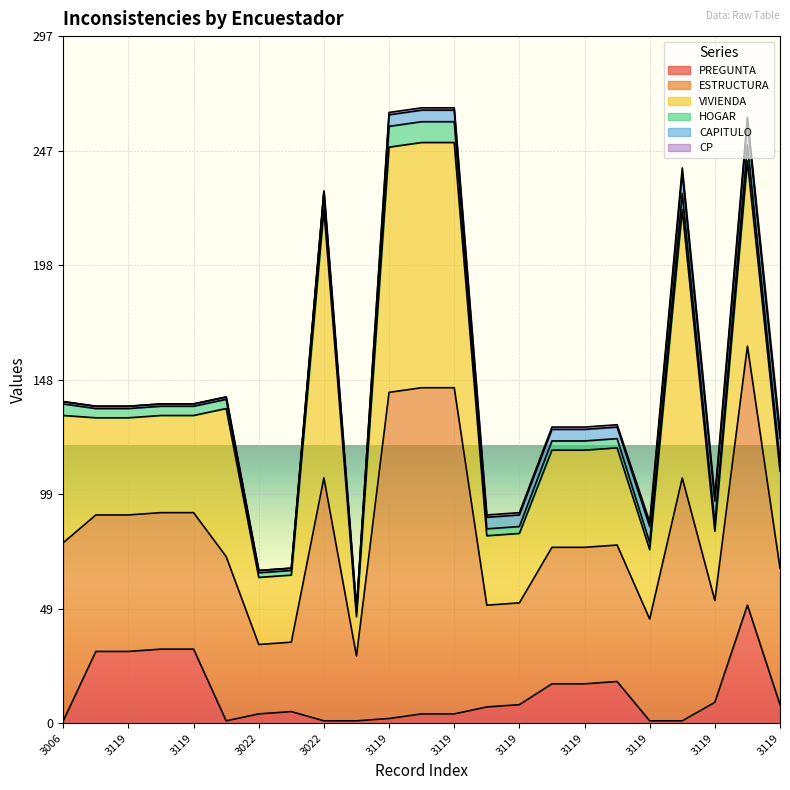

Reading right to left, extract all data points from this chart.

PREGUNTA: 3119=8	3006=51	3119=9	3022=1	3119=1	3119=18	3119=17	3119=17	3119=8	3119=7	3119=4	3119=4	3119=2	3006=1	3022=1	3022=5	3022=4	3022=1	3119=32	3119=32	3119=31	3119=31	3006=1
ESTRUCTURA: 3119=59	3006=112	3119=44	3022=105	3119=44	3119=59	3119=59	3119=59	3119=44	3119=44	3119=141	3119=141	3119=141	3006=28	3022=105	3022=30	3022=30	3022=71	3119=59	3119=59	3119=59	3119=59	3006=77
VIVIENDA: 3119=42	3006=80	3119=30	3022=116	3119=30	3119=42	3119=42	3119=42	3119=30	3119=30	3119=106	3119=106	3119=106	3006=17	3022=116	3022=29	3022=29	3022=64	3119=42	3119=42	3119=42	3119=42	3006=55
HOGAR: 3119=4	3006=7	3119=3	3022=7	3119=3	3119=4	3119=4	3119=4	3119=3	3119=3	3119=9	3119=9	3119=9	3006=2	3022=7	3022=2	3022=2	3022=4	3119=4	3119=4	3119=4	3119=4	3006=5
CAPITULO: 3119=10	3006=10	3119=10	3022=9	3119=7	3119=5	3119=5	3119=5	3119=5	3119=5	3119=5	3119=5	3119=5	3006=1	3022=1	3022=1	3022=1	3022=1	3119=1	3119=1	3119=1	3119=1	3006=1
CP: 3119=3	3006=2	3119=2	3022=2	3119=2	3119=1	3119=1	3119=1	3119=1	3119=1	3119=1	3119=1	3119=1	3006=0	3022=0	3022=0	3022=0	3022=0	3119=0	3119=0	3119=0	3119=0	3006=0